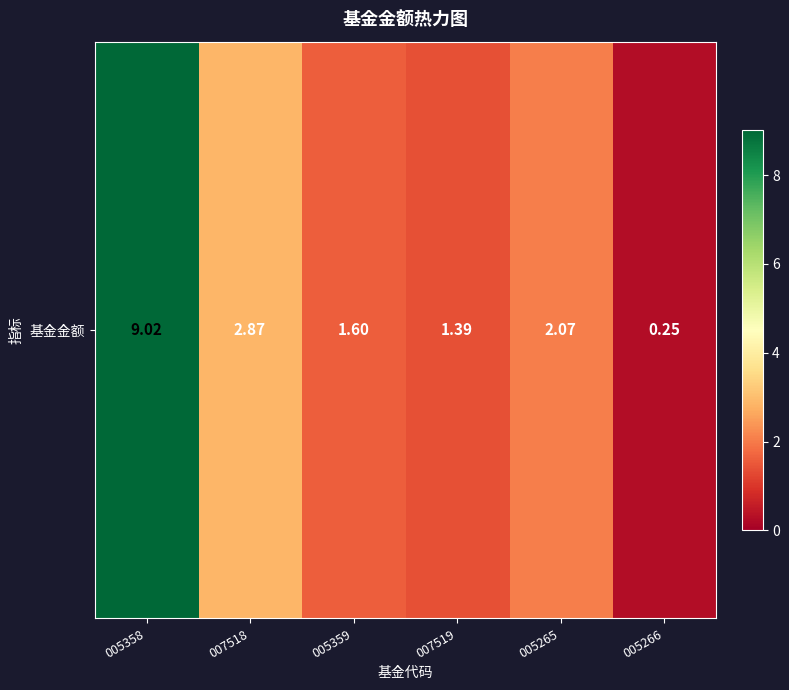

Is it true that the value at 005266 is 0.2?

True